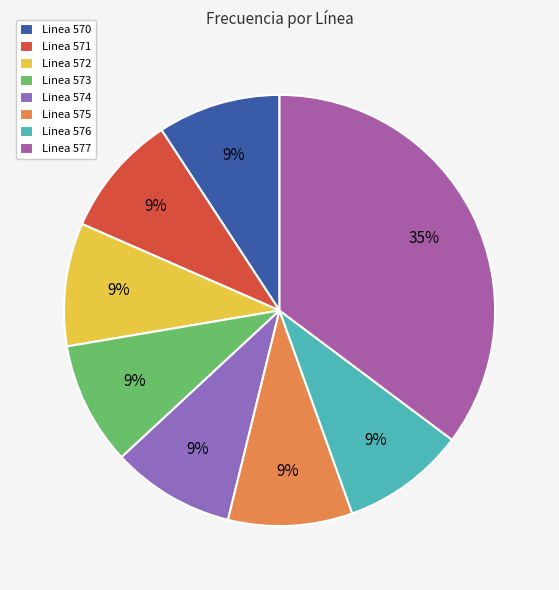

Is Linea 572 the majority of the pie?

No